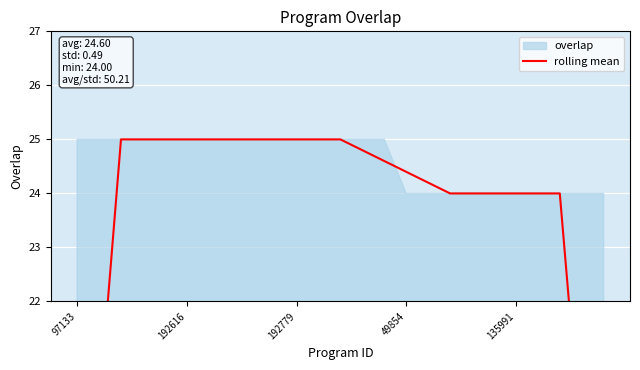

What is the approximate value at 6?

25.0